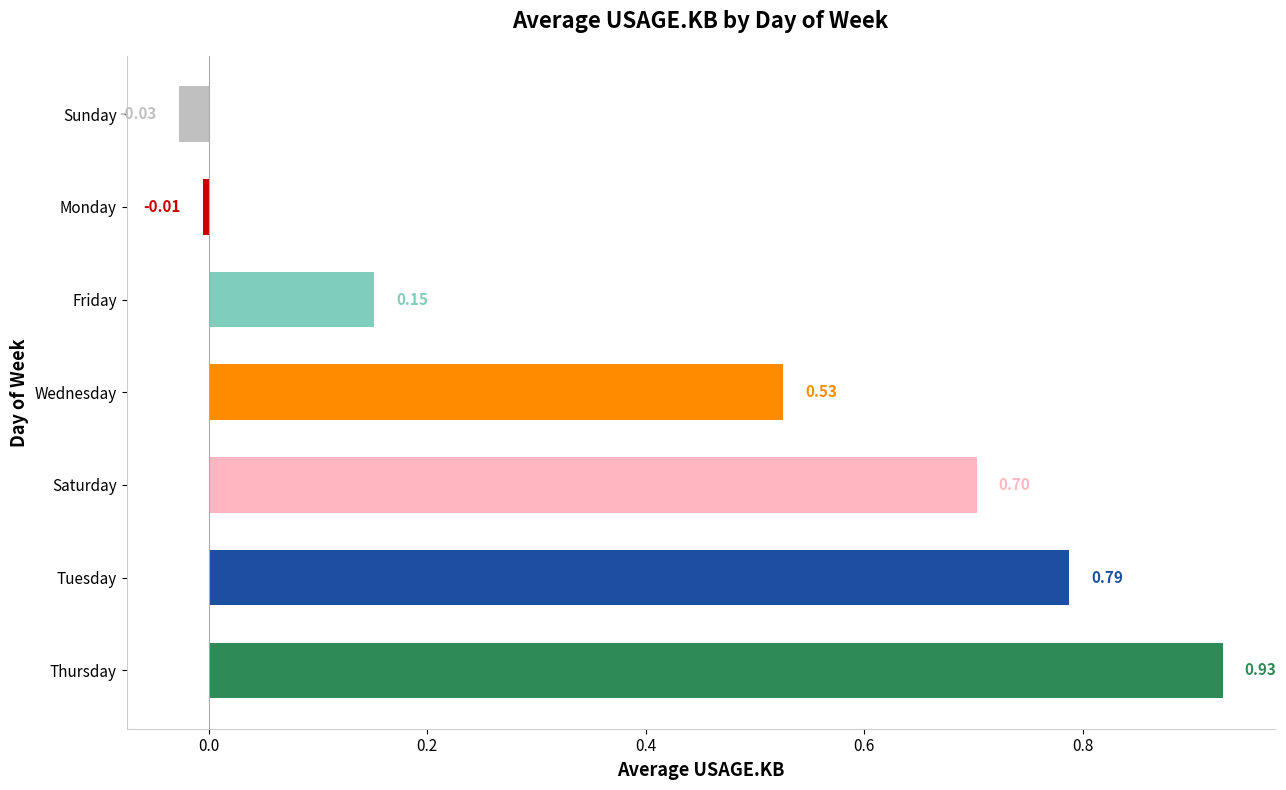

Which category has the lowest value across all series?

Sunday